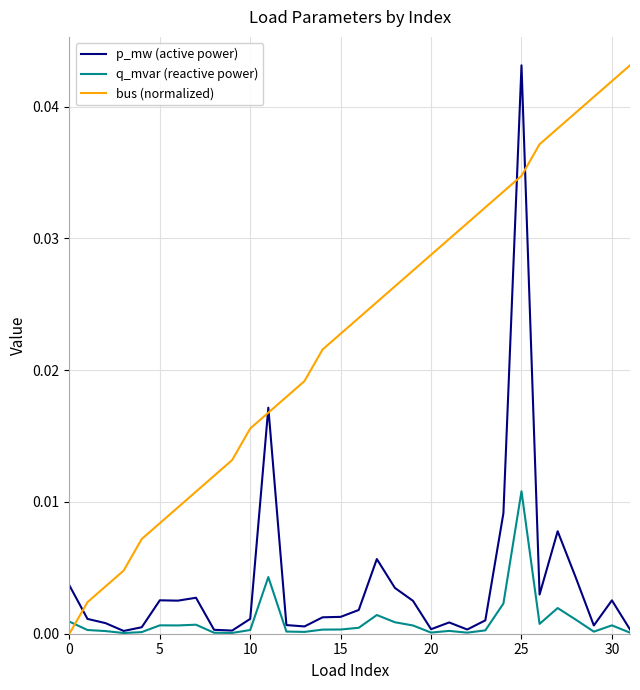

True or false: bus (normalized) and q_mvar (reactive power) intersect in this chart.

True